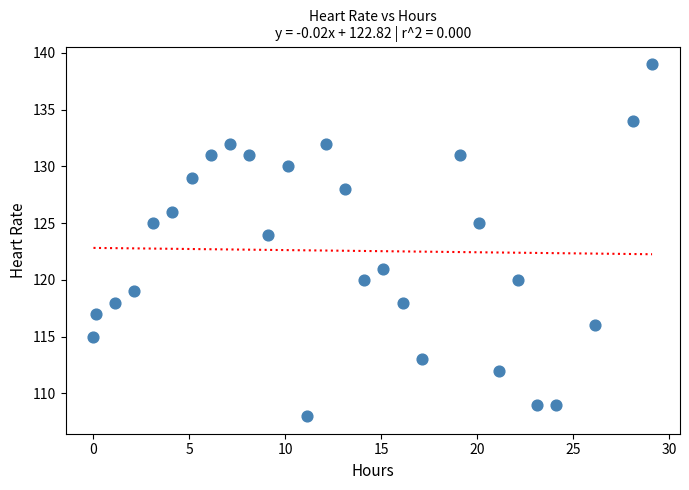

What Y value in the scatter plot is closest to 123?

124